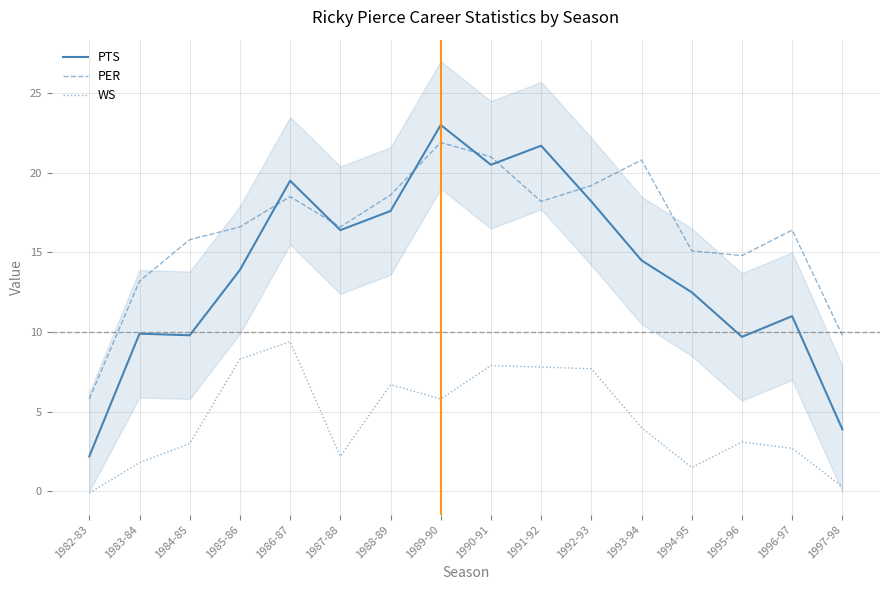

True or false: PTS and WS cross at least once.

False